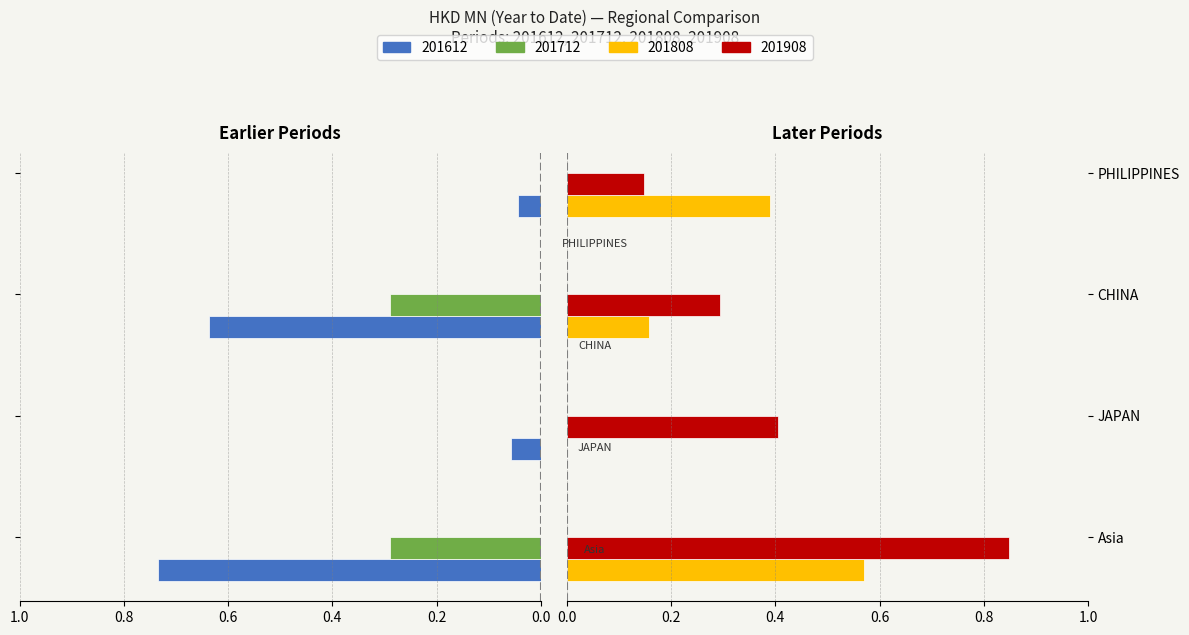

Is it true that 201612 equals -0.1 at CHINA?

False